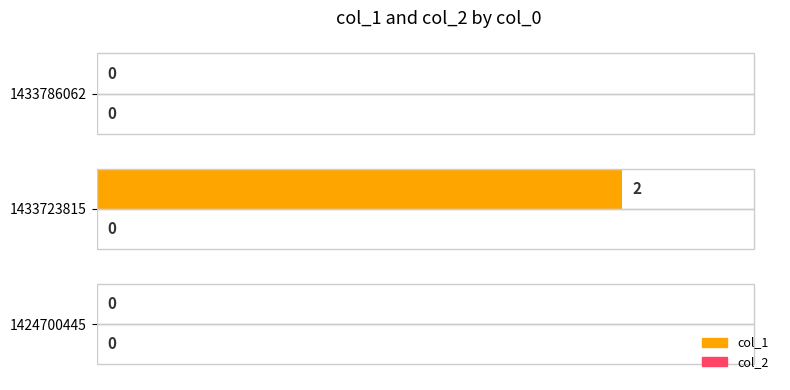

At which category does the chart reach its peak across all series?

1433723815